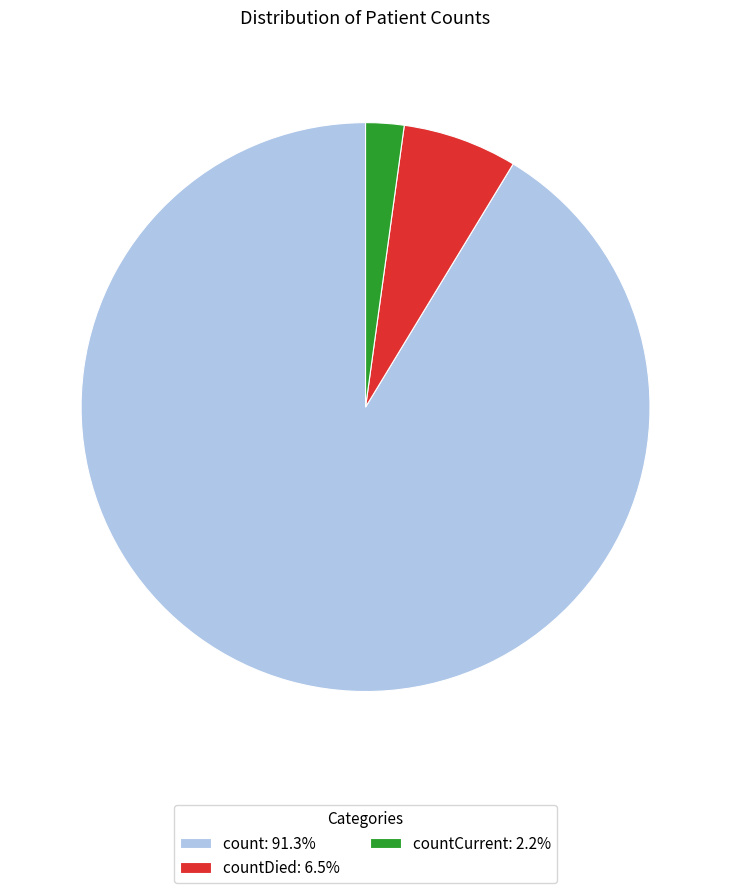

Do countCurrent: 2.2% and count: 91.3% together represent more than half of the pie?

Yes